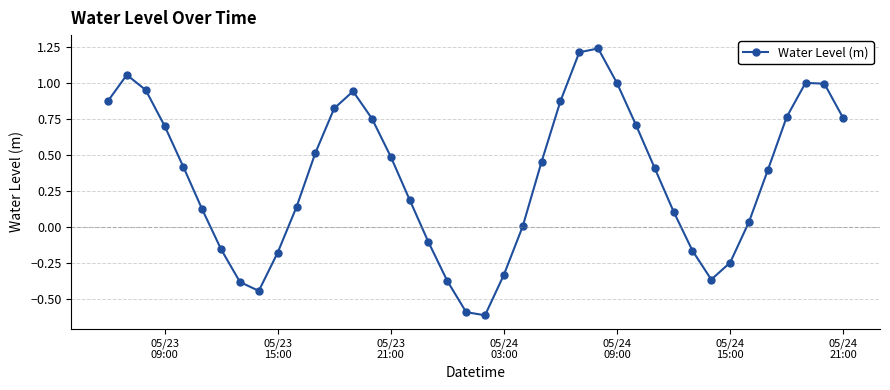

How many points are higher than both their immediate neighbors (excluding endpoints)?

4